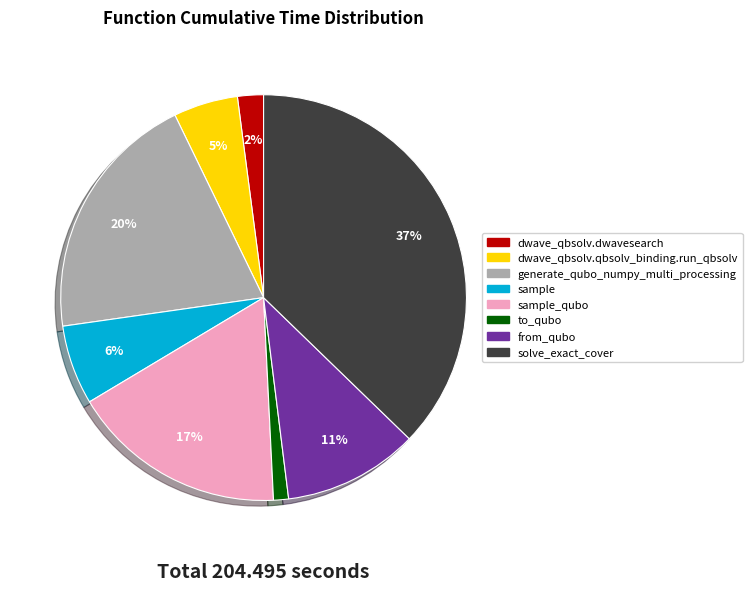

Count the number of slices in the pie.

8